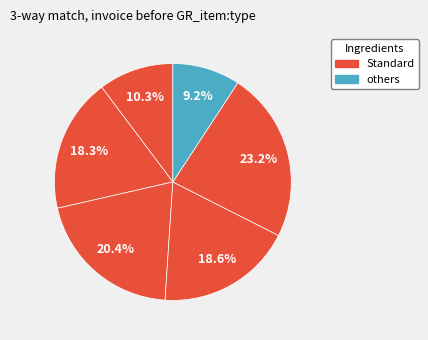

How many segments does this pie chart have?

6